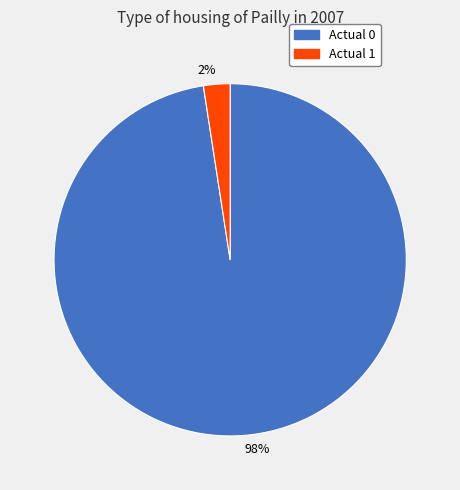

To the nearest percent, what is the combined percentage of 2% and 98%?

100%